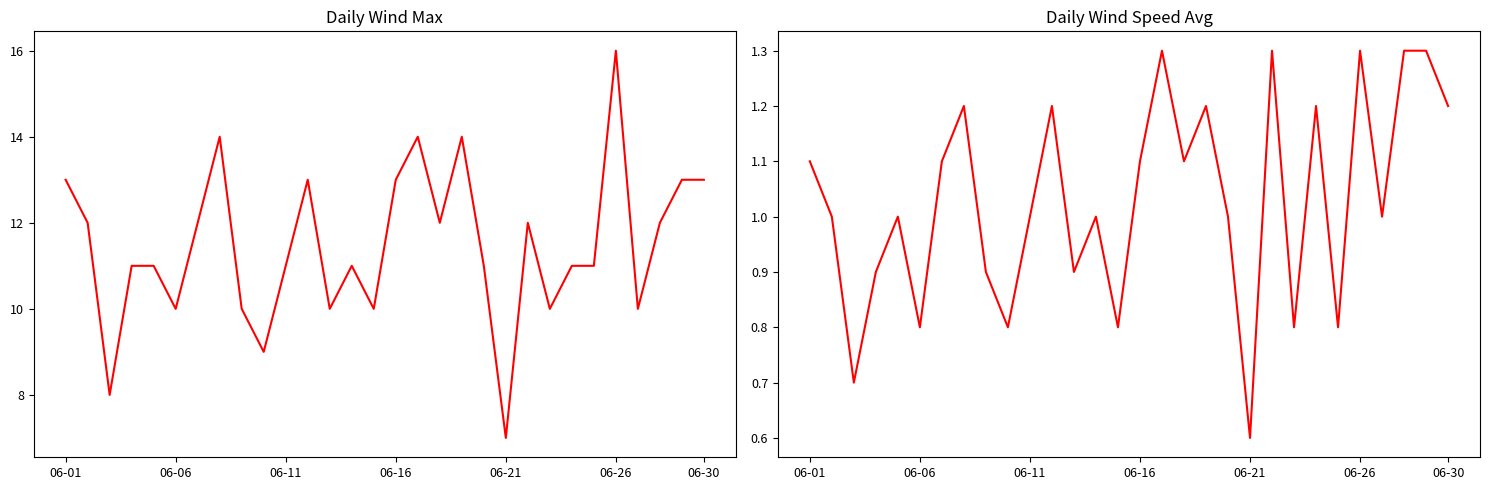

How many lines are shown in the chart?

2